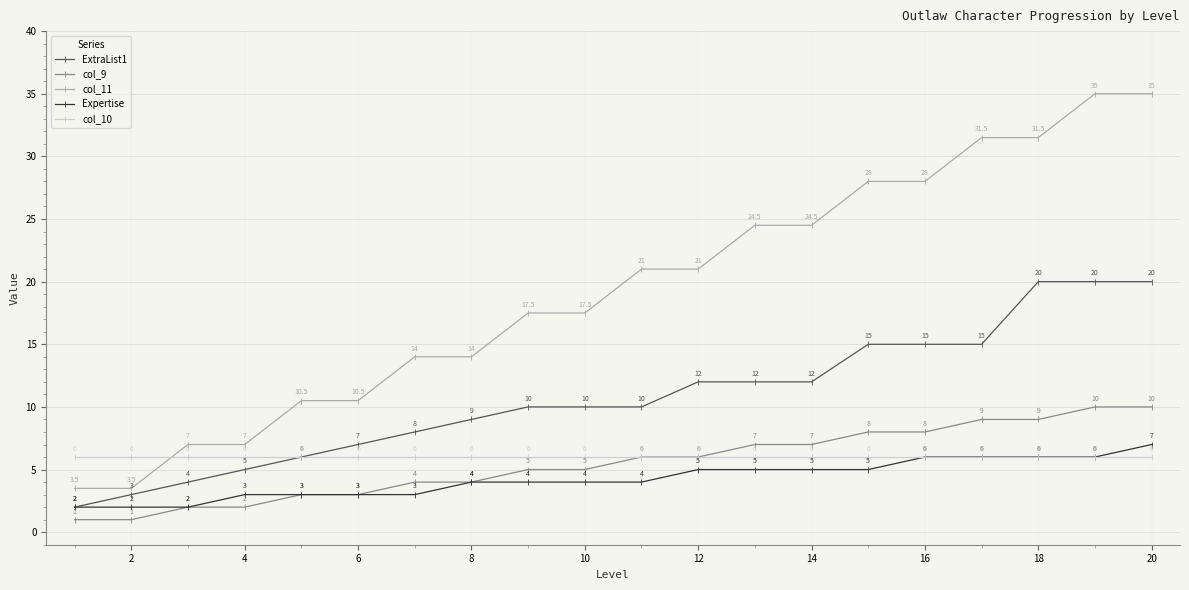

How many distinct data groups are displayed?

5